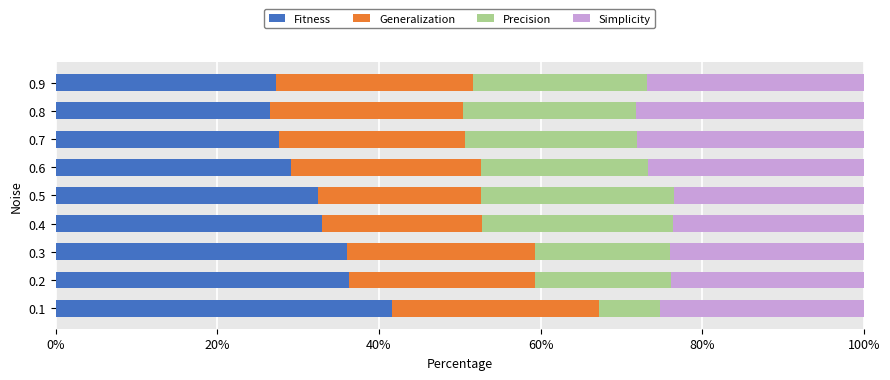

What is the total value across all series at 0.4?

100.0